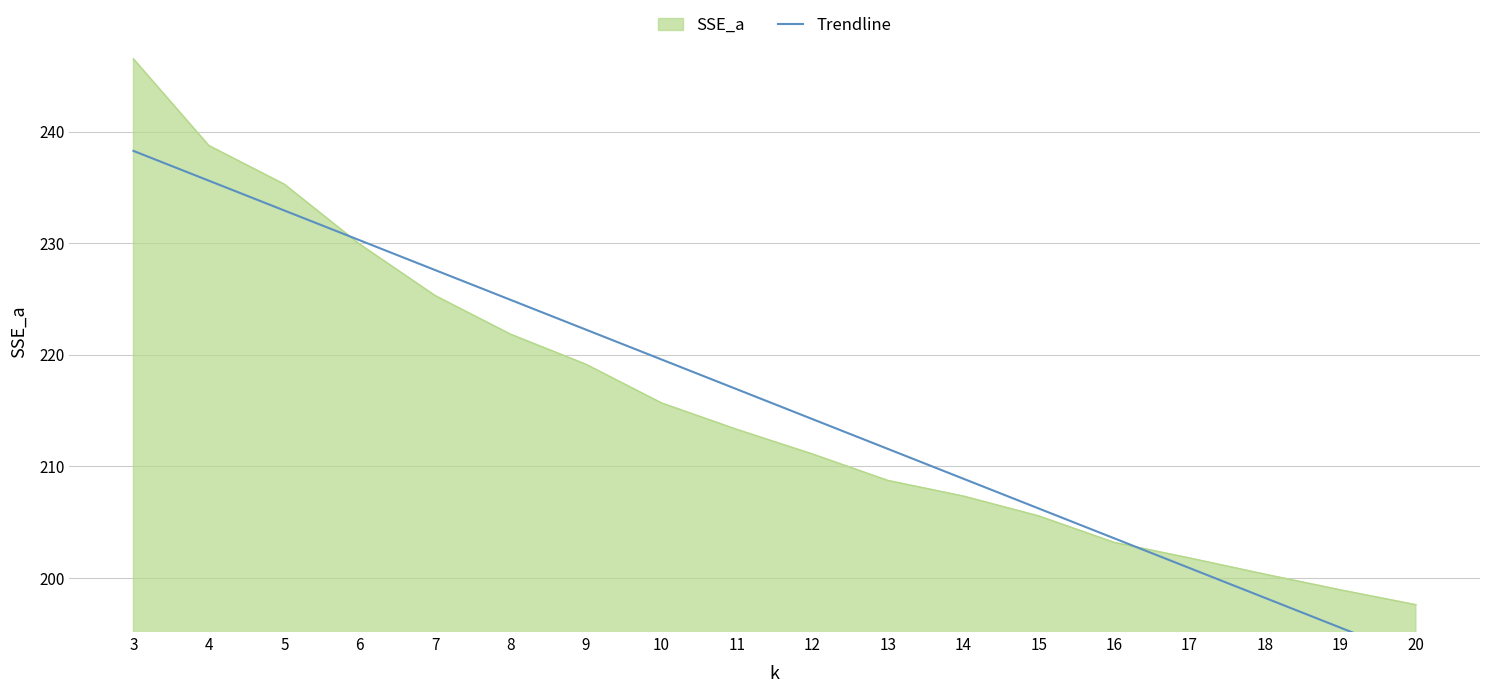

Reading left to right, list all the values displayed in this chart.

238.3	235.6	232.9	230.3	227.6	224.9	222.3	219.6	216.9	214.2	211.6	208.9	206.2	203.6	200.9	198.2	195.6	192.9